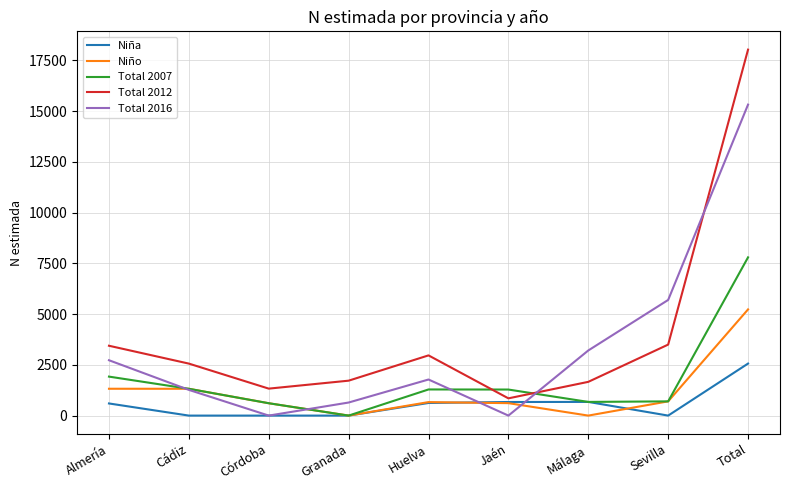

Does the chart have visible grid lines?

Yes